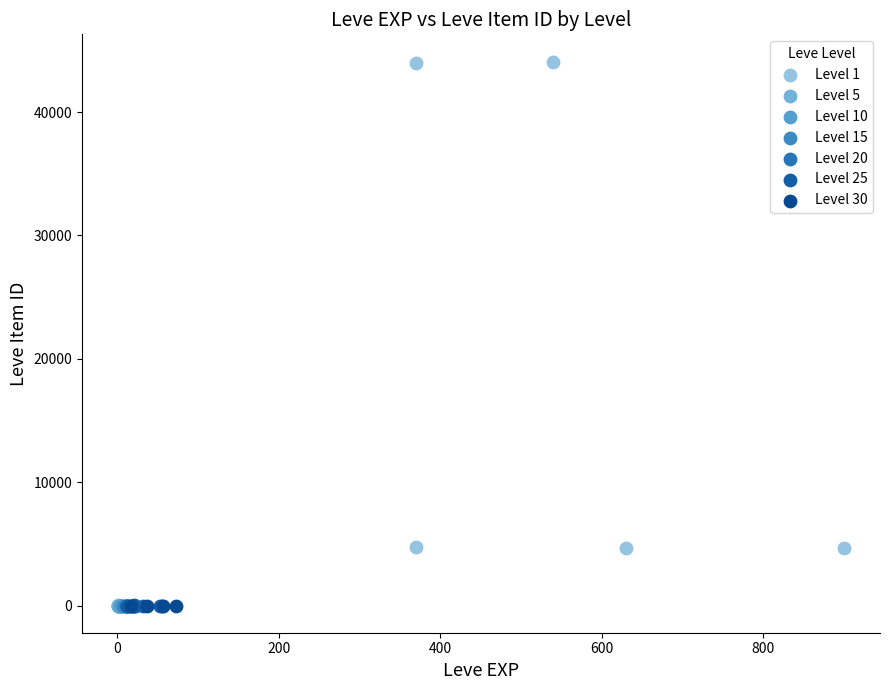

Which series reaches the maximum Y coordinate?

Level 1